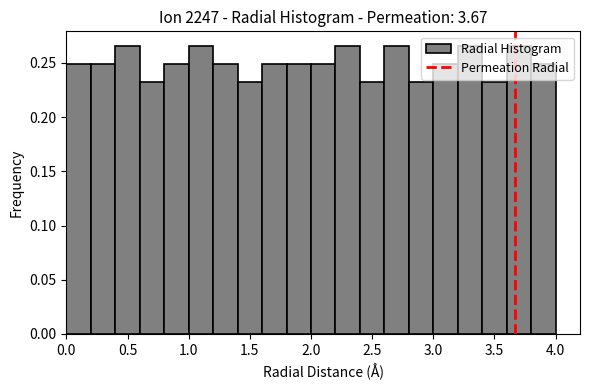

Reading left to right, transcribe this chart: for each bar, give the range it covers on the x-axis and its height. The values are not printed on the chart, so give them approximately, as read against the axis.

0.0 to 0.2: 0.250
0.2 to 0.4: 0.250
0.4 to 0.6: 0.265
0.6 to 0.8: 0.235
0.8 to 1.0: 0.250
1.0 to 1.2: 0.265
1.2 to 1.4: 0.250
1.4 to 1.6: 0.235
1.6 to 1.8: 0.250
1.8 to 2.0: 0.250
2.0 to 2.2: 0.250
2.2 to 2.4: 0.265
2.4 to 2.6: 0.235
2.6 to 2.8: 0.265
2.8 to 3.0: 0.235
3.0 to 3.2: 0.250
3.2 to 3.4: 0.265
3.4 to 3.6: 0.235
3.6 to 3.8: 0.265
3.8 to 4.0: 0.250